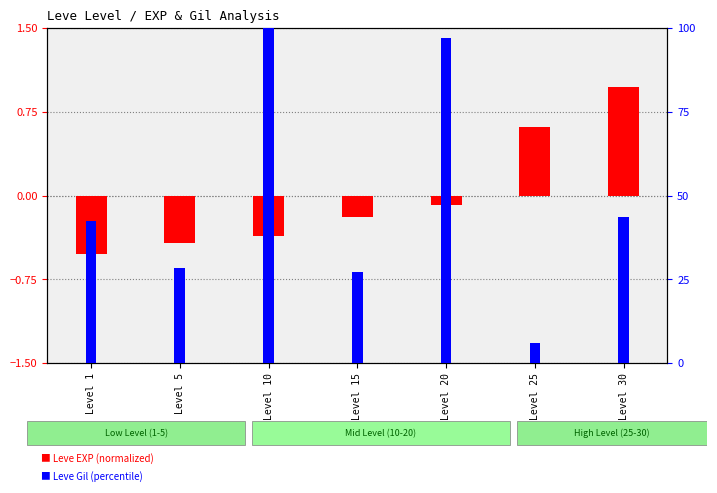

Reading left to right, transcribe all the data shown in this chart.

Leve EXP (normalized): -0.5	-0.4	-0.4	-0.2	-0.1	0.6	1.0
Leve Gil (percentile): 42.4	28.3	100.0	27.3	97.0	6.1	43.4